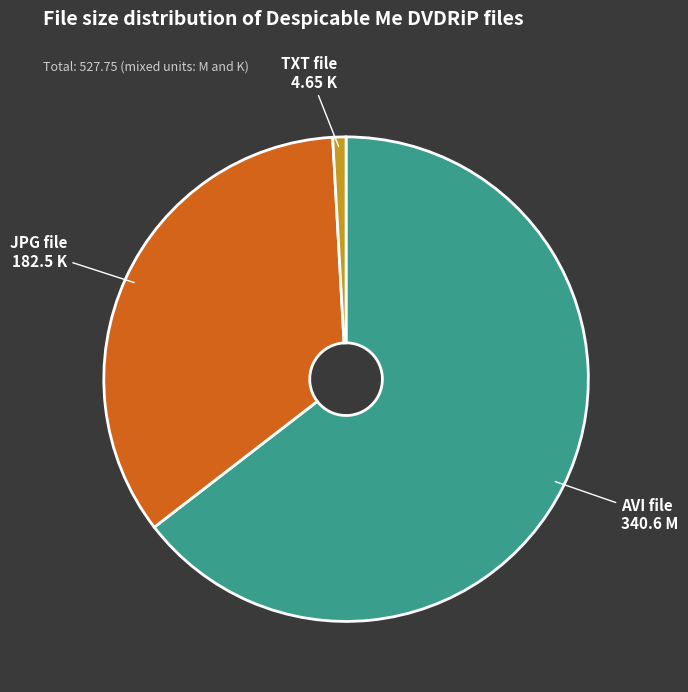

Does any single category account for the majority?

Yes